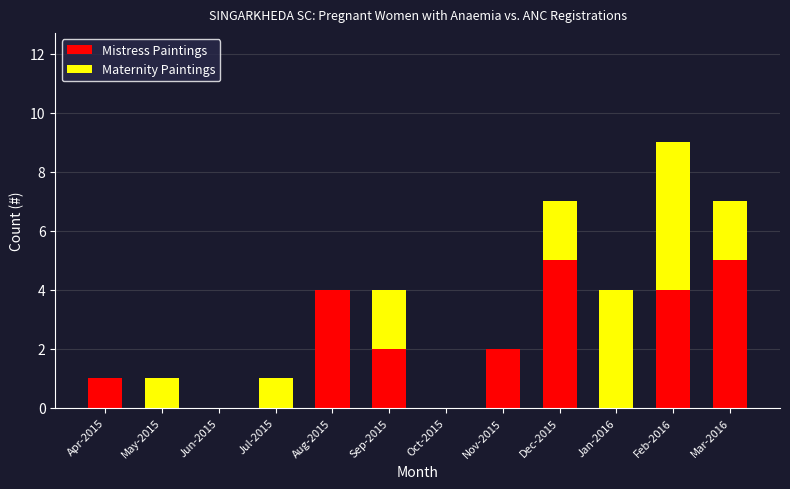

The Mistress Paintings series shows 9 at Dec-2015. True or false?

False